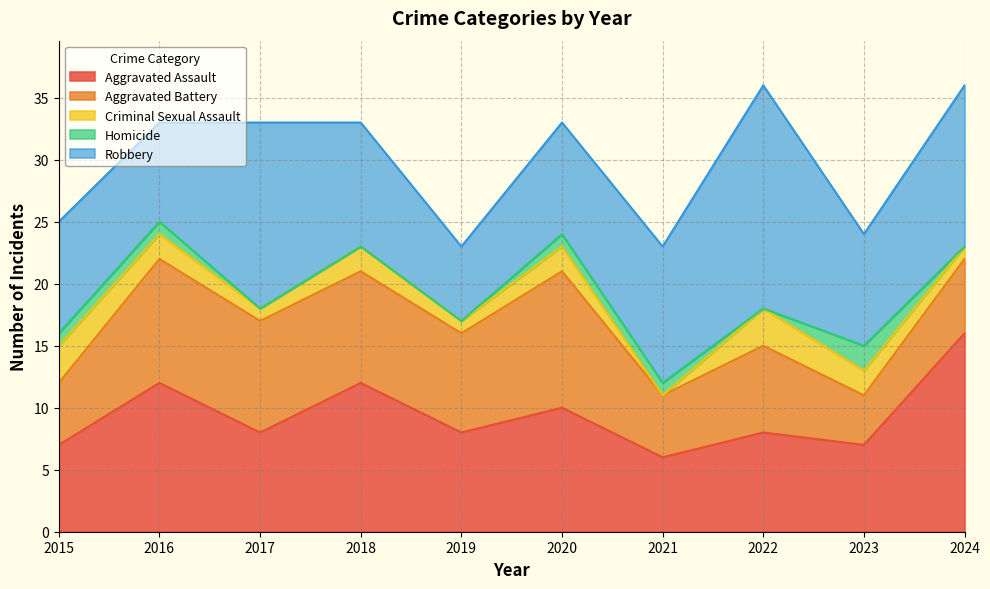

At which category is the sum across all series the highest?

2022